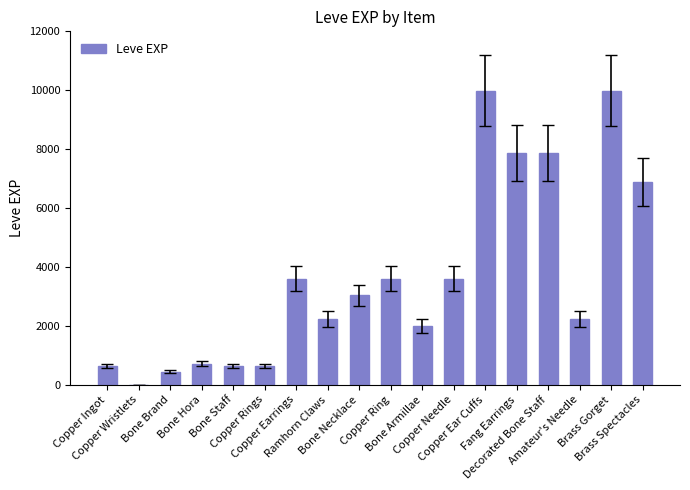

What is the sum of all values?

65961